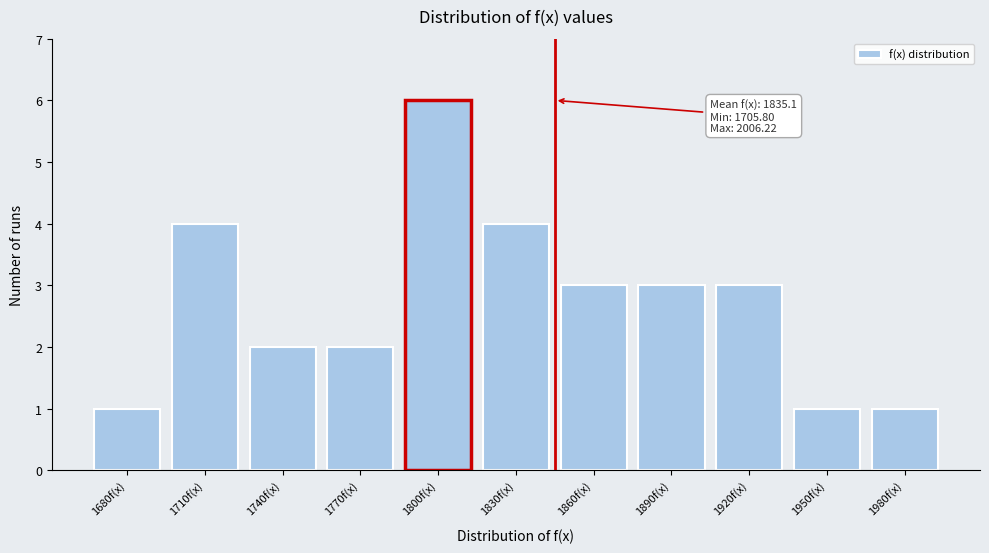

Reading right to left, list all the values displayed in this chart.

1	1	3	3	3	4	6	2	2	4	1